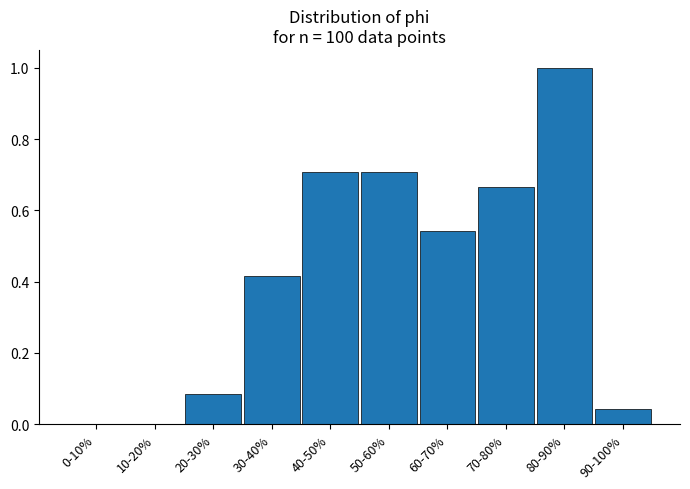

The chart shows a value of 0.0 at 10-20%. True or false?

True